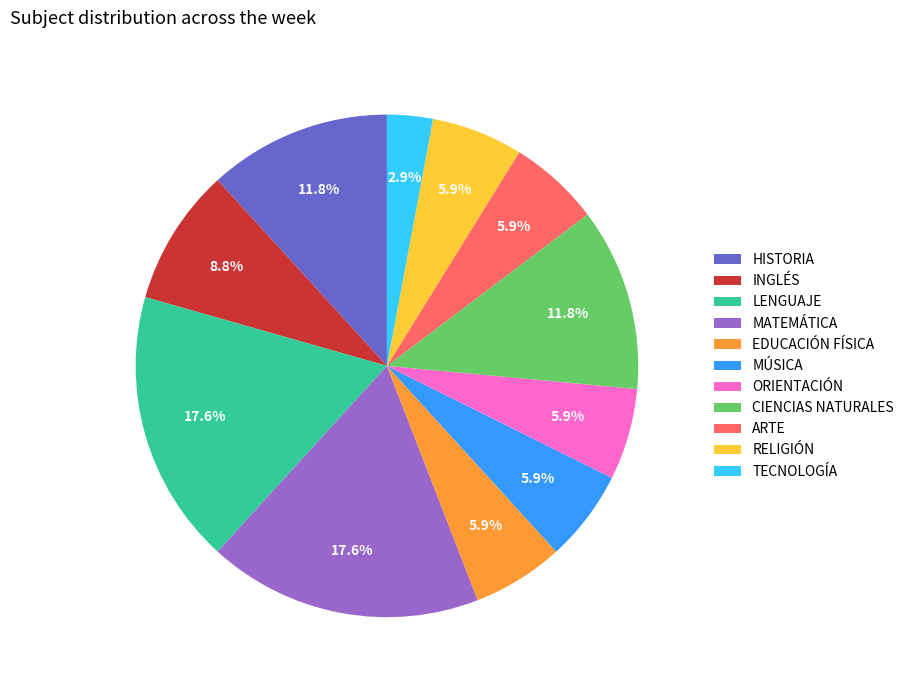

Which slice is the smallest?

TECNOLOGÍA